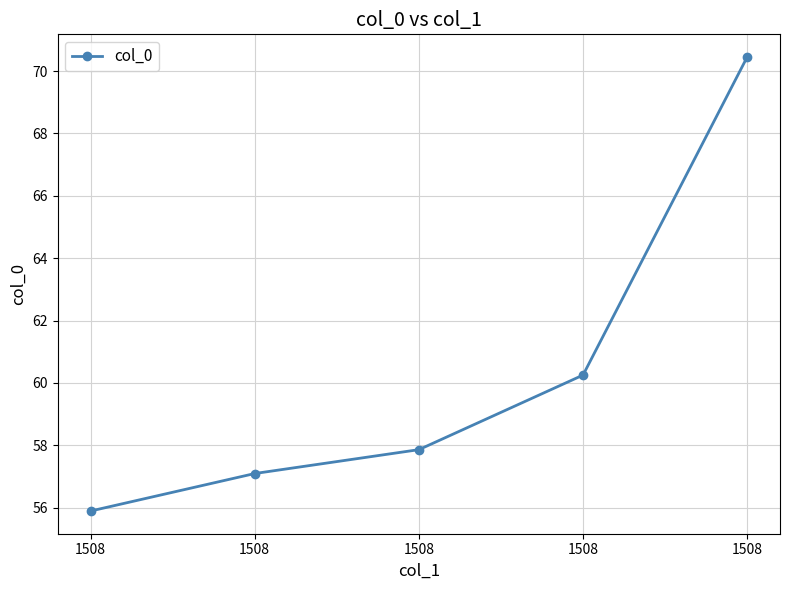

How many series are shown in this chart?

1